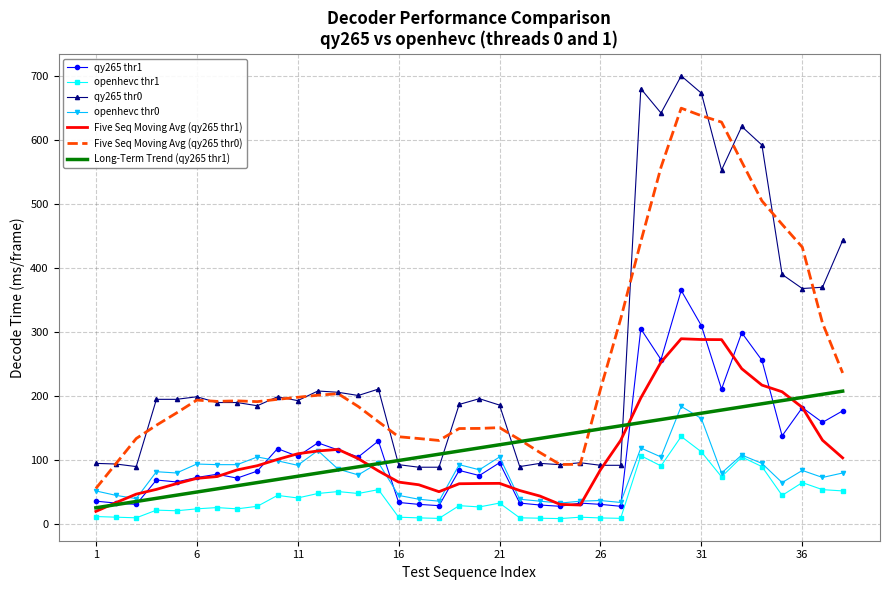

What is the sum of all qy265 thr0 values?

10081.0